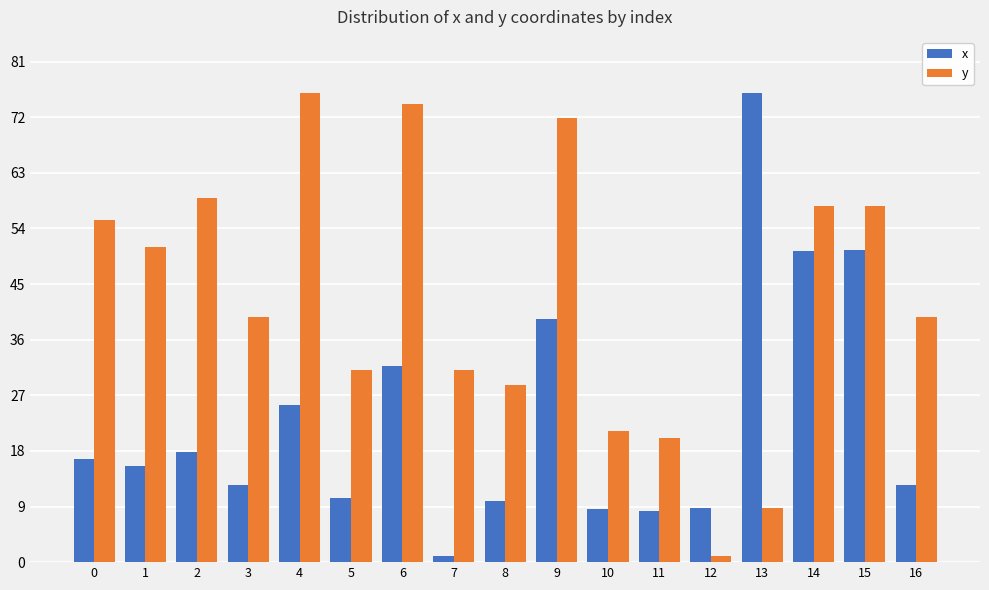

The value of y at 5 is 44.6. True or false?

False